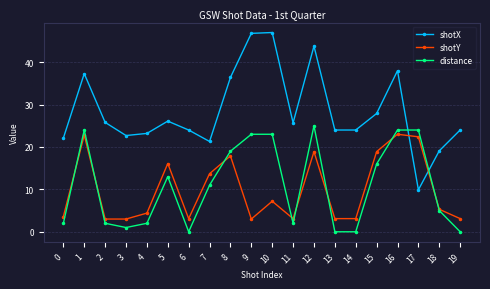

At which category does shotY reach its first local peak?

1